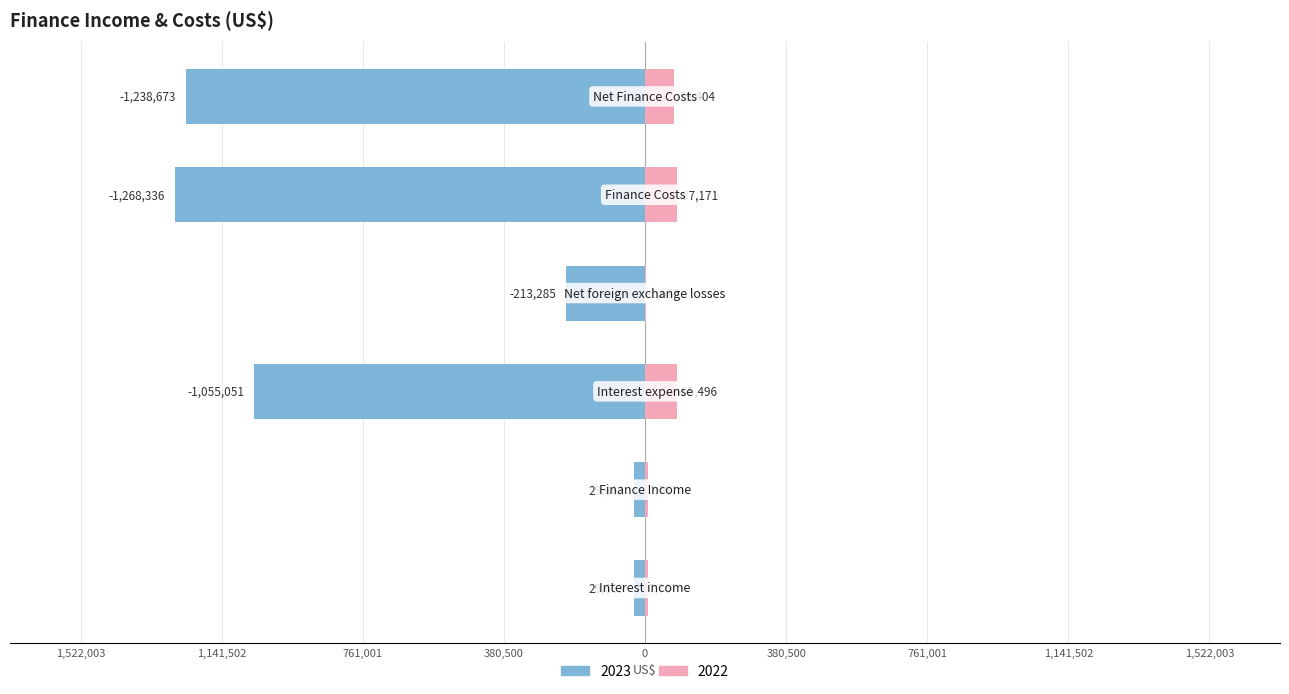

What is the average value of the 2023 series?

-639112